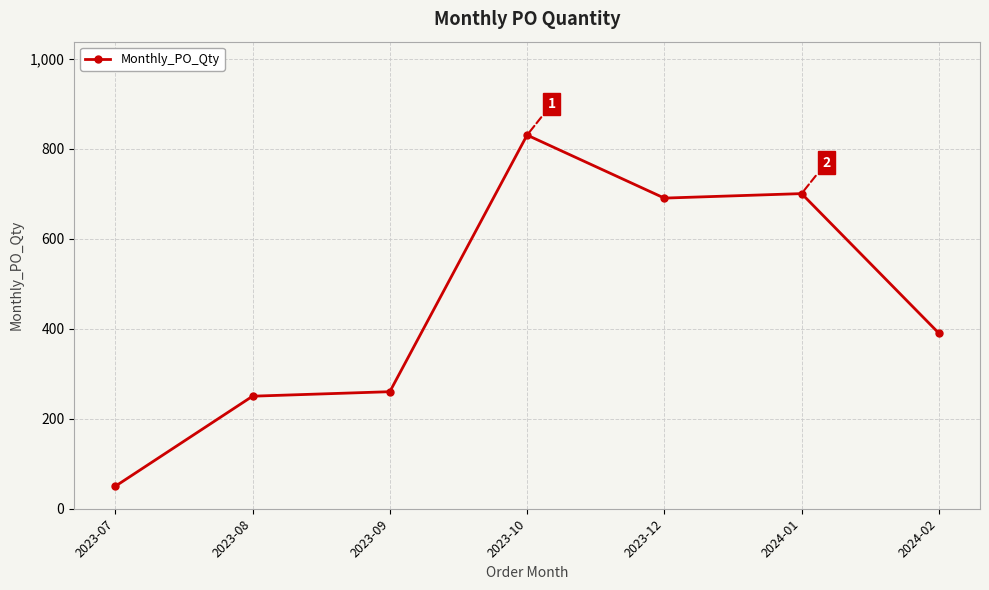

How many points are lower than both their immediate neighbors (excluding endpoints)?

1